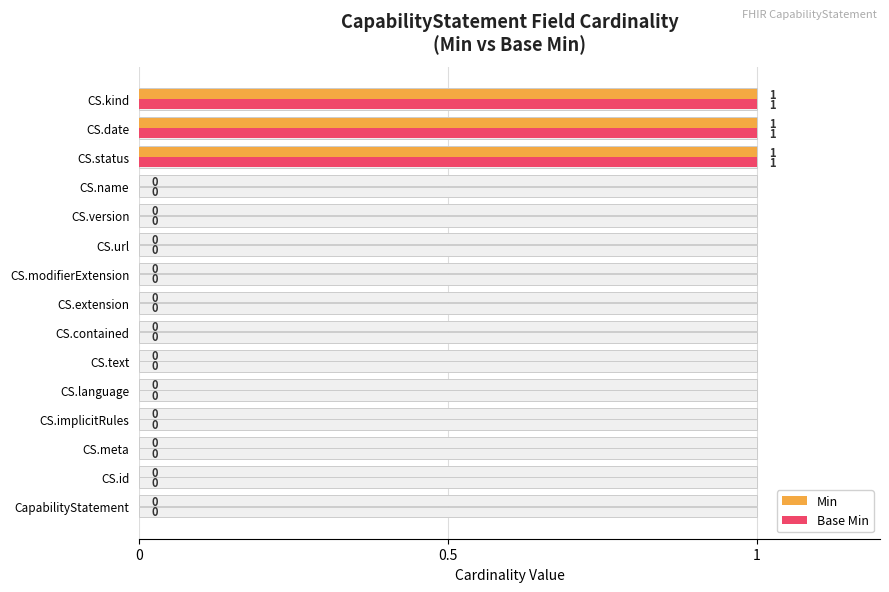

What are all the series names shown in the legend?

Min, Base Min